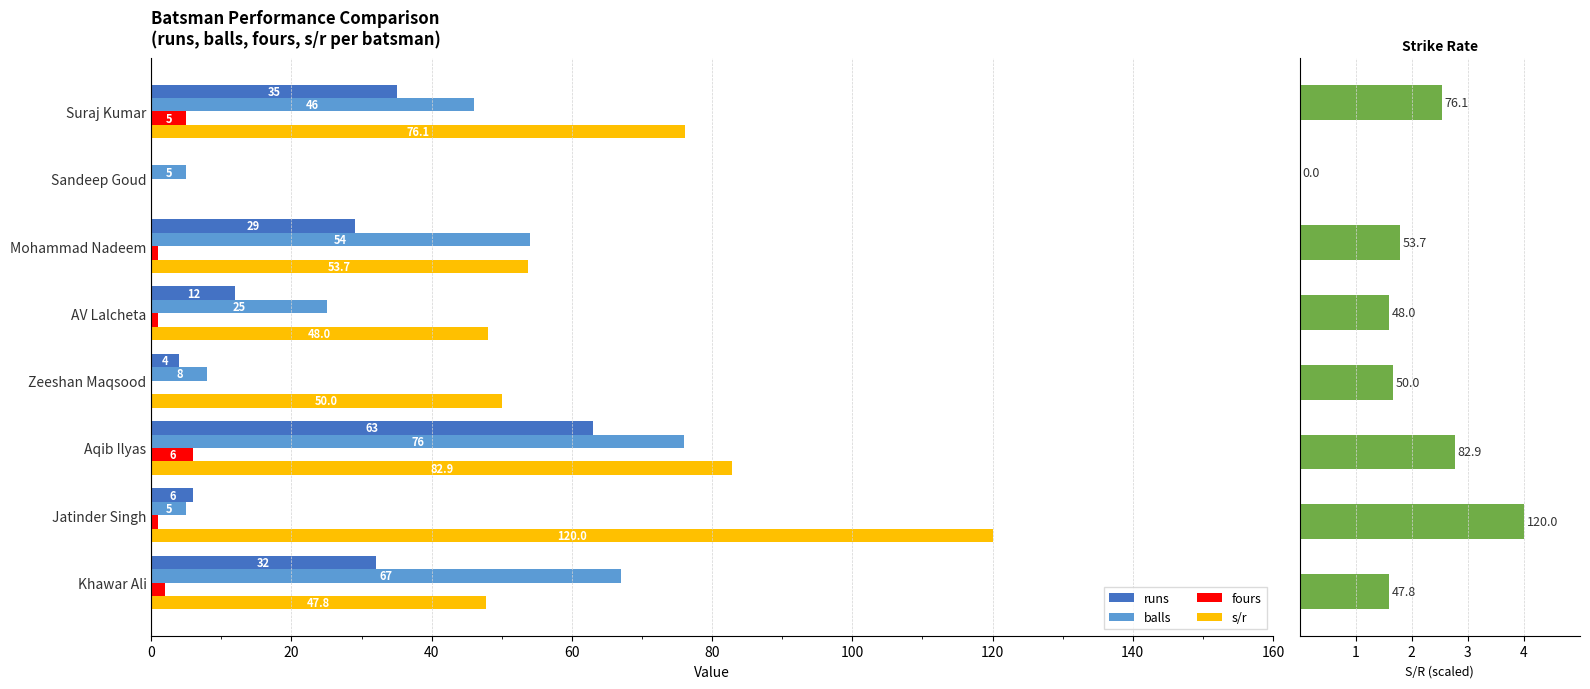

Rank the series by their maximum value, from lowest to highest.

s/r (scaled), fours, runs, balls, s/r